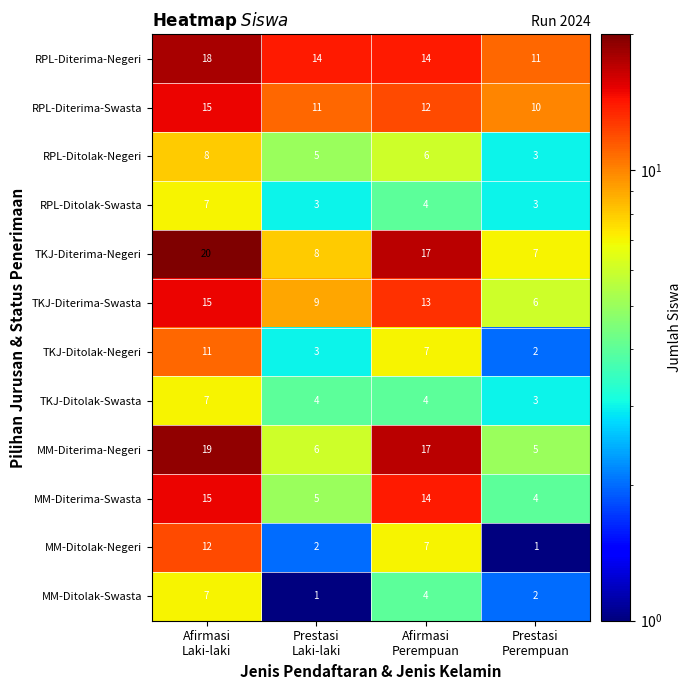

Count the MM-Ditolak-Swasta values in the range 2 to 7.

3